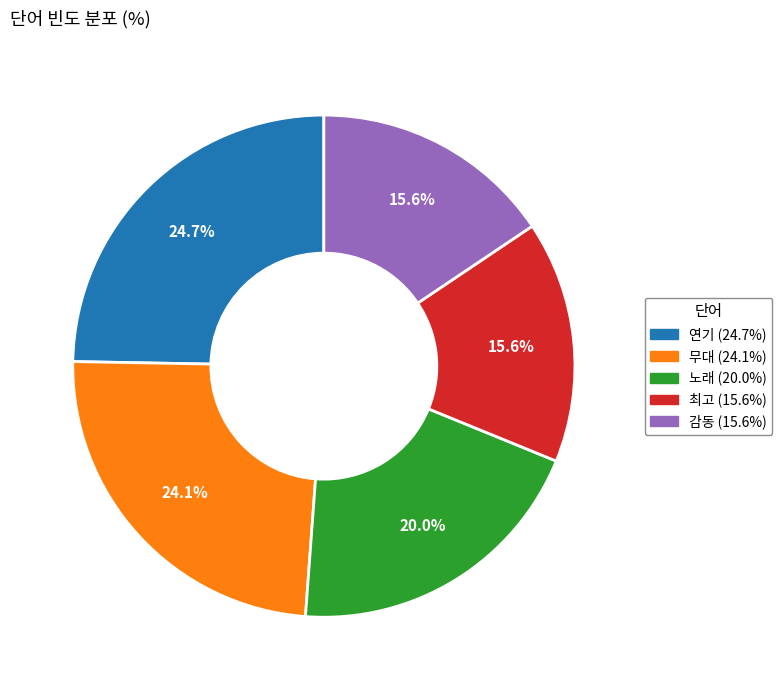

Approximately how many times larger is the value at 연기 compared to 감동?

1.6